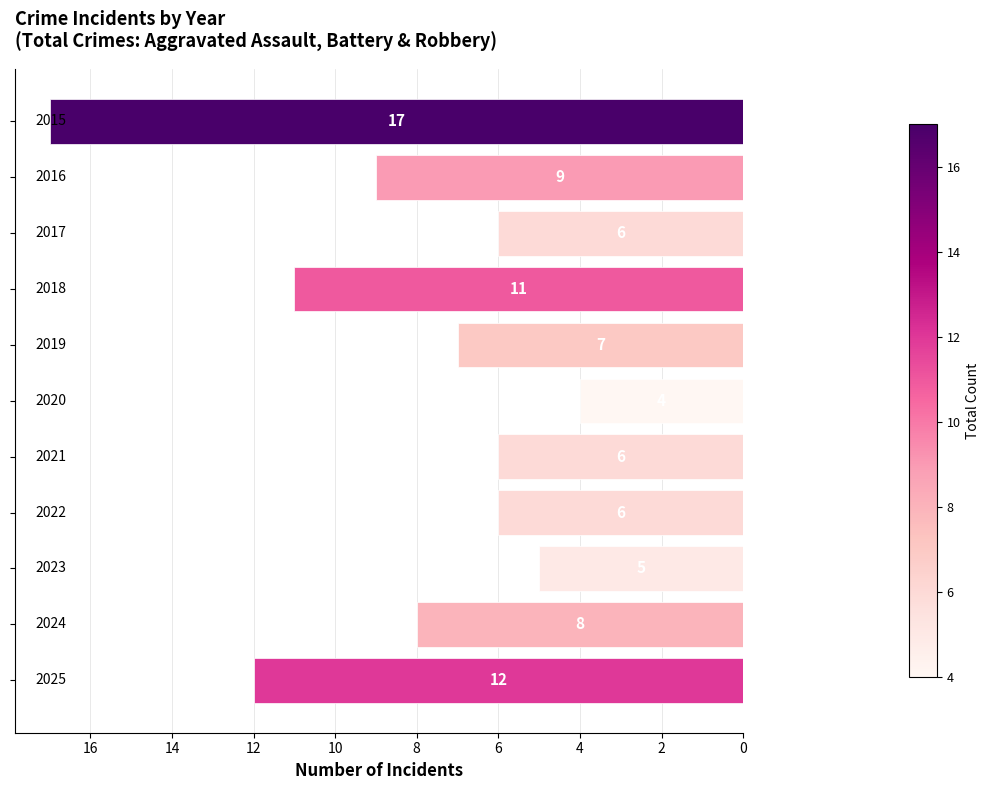

How many categories are shown in the chart?

11